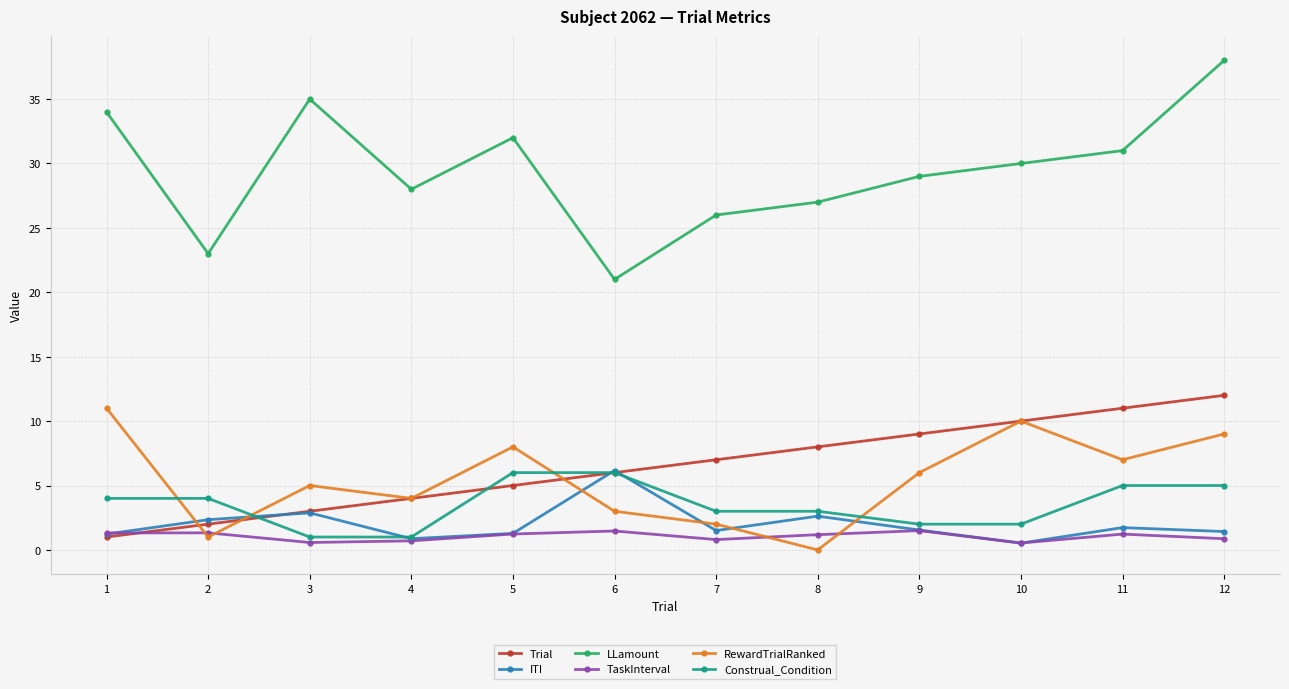

Which series has the largest total across all categories?

LLamount